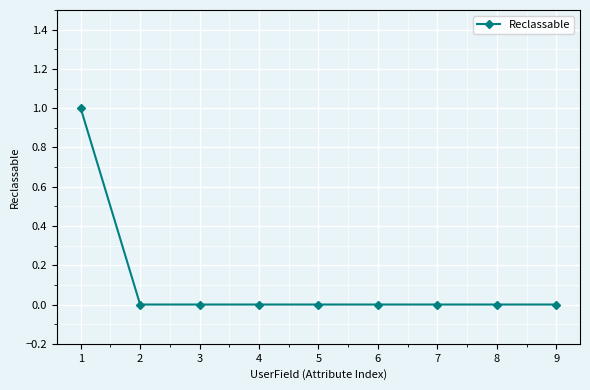

Reading right to left, extract all data points from this chart.

0	0	0	0	0	0	0	0	1